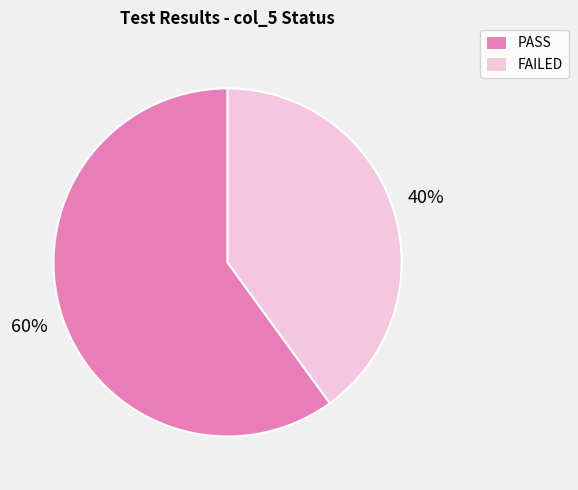

Which has a higher value, PASS or FAILED?

PASS